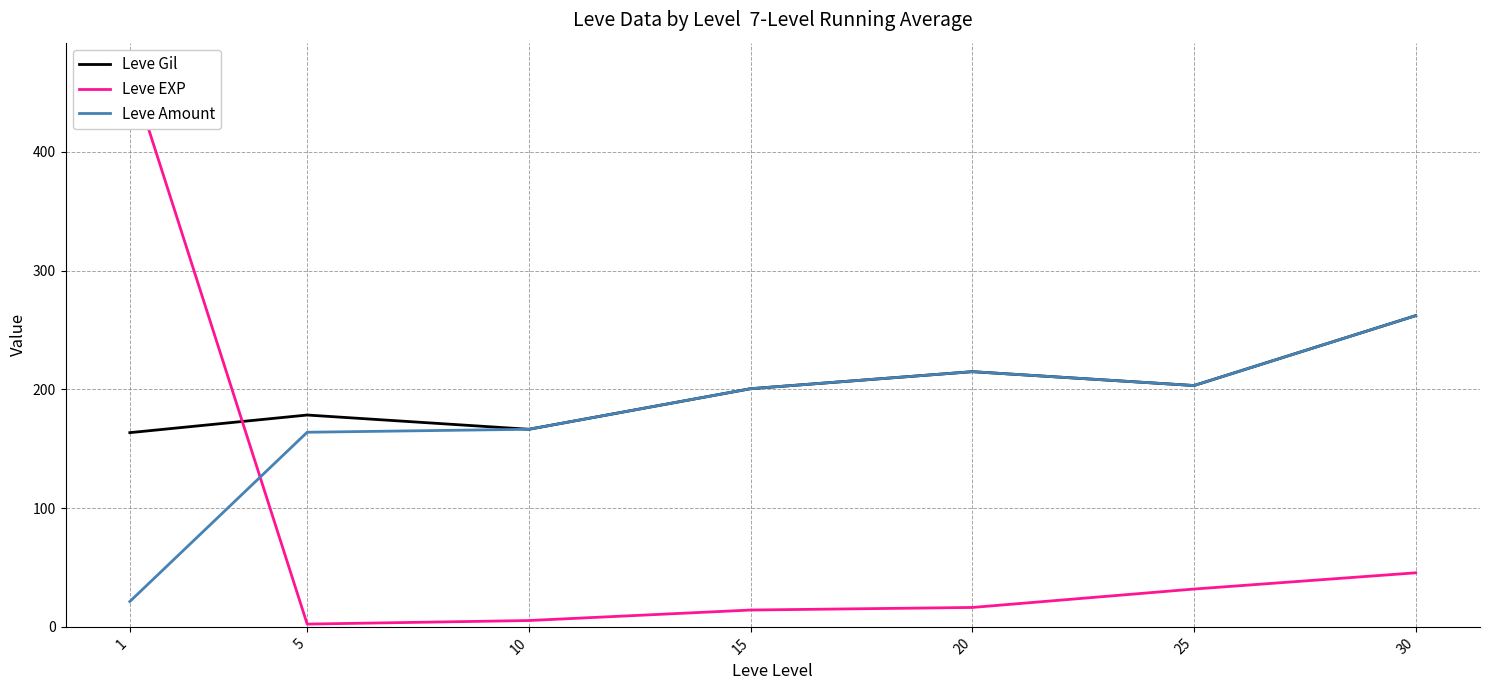

Read the Leve Amount value at 25.

203.2